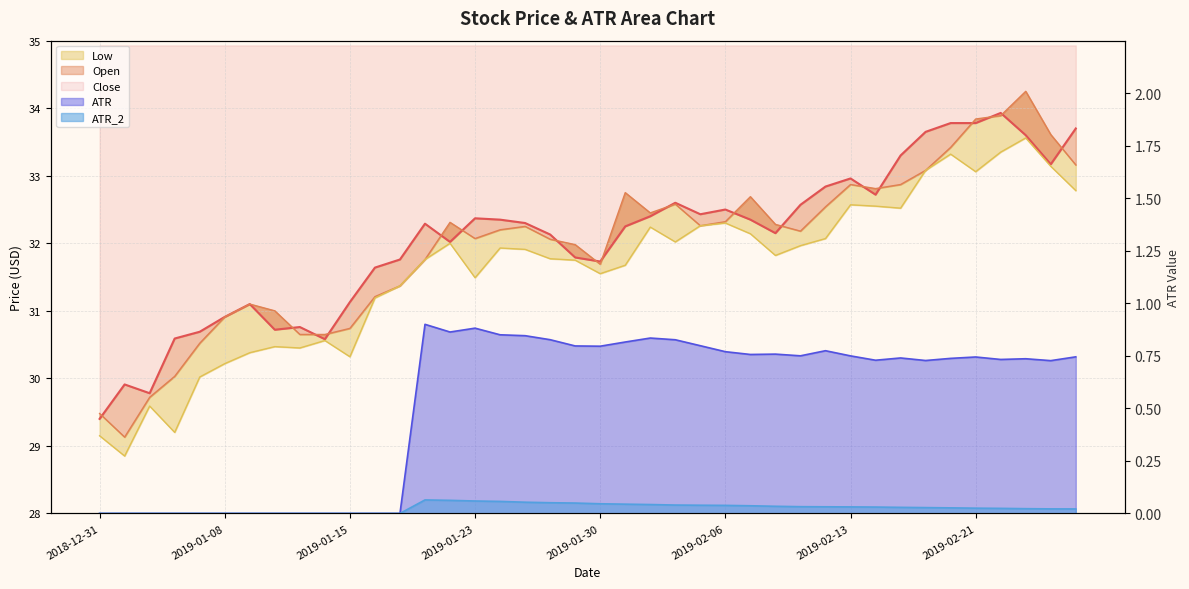

Reading right to left, extract all data points from this chart.

ATR: 2019-02-27=0.7	2019-02-26=0.7	2019-02-25=0.7	2019-02-22=0.7	2019-02-21=0.7	2019-02-20=0.7	2019-02-19=0.7	2019-02-15=0.7	2019-02-14=0.7	2019-02-13=0.7	2019-02-12=0.8	2019-02-11=0.7	2019-02-08=0.8	2019-02-07=0.8	2019-02-06=0.8	2019-02-05=0.8	2019-02-04=0.8	2019-02-01=0.8	2019-01-31=0.8	2019-01-30=0.8	2019-01-29=0.8	2019-01-28=0.8	2019-01-25=0.8	2019-01-24=0.9	2019-01-23=0.9	2019-01-22=0.9	2019-01-18=0.9	2019-01-17=0.0	2019-01-16=0.0	2019-01-15=0.0	2019-01-14=0.0	2019-01-11=0.0	2019-01-10=0.0	2019-01-09=0.0	2019-01-08=0.0	2019-01-07=0.0	2019-01-04=0.0	2019-01-03=0.0	2019-01-02=0.0	2018-12-31=0.0
ATR_2: 2019-02-27=0.0	2019-02-26=0.0	2019-02-25=0.0	2019-02-22=0.0	2019-02-21=0.0	2019-02-20=0.0	2019-02-19=0.0	2019-02-15=0.0	2019-02-14=0.0	2019-02-13=0.0	2019-02-12=0.0	2019-02-11=0.0	2019-02-08=0.0	2019-02-07=0.0	2019-02-06=0.0	2019-02-05=0.0	2019-02-04=0.0	2019-02-01=0.0	2019-01-31=0.0	2019-01-30=0.0	2019-01-29=0.0	2019-01-28=0.1	2019-01-25=0.1	2019-01-24=0.1	2019-01-23=0.1	2019-01-22=0.1	2019-01-18=0.1	2019-01-17=0.0	2019-01-16=0.0	2019-01-15=0.0	2019-01-14=0.0	2019-01-11=0.0	2019-01-10=0.0	2019-01-09=0.0	2019-01-08=0.0	2019-01-07=0.0	2019-01-04=0.0	2019-01-03=0.0	2019-01-02=0.0	2018-12-31=0.0
Close: 2019-02-27=33.7	2019-02-26=33.2	2019-02-25=33.6	2019-02-22=33.9	2019-02-21=33.8	2019-02-20=33.8	2019-02-19=33.7	2019-02-15=33.3	2019-02-14=32.7	2019-02-13=33.0	2019-02-12=32.8	2019-02-11=32.6	2019-02-08=32.2	2019-02-07=32.3	2019-02-06=32.5	2019-02-05=32.4	2019-02-04=32.6	2019-02-01=32.4	2019-01-31=32.2	2019-01-30=31.7	2019-01-29=31.8	2019-01-28=32.1	2019-01-25=32.3	2019-01-24=32.3	2019-01-23=32.4	2019-01-22=32.0	2019-01-18=32.3	2019-01-17=31.8	2019-01-16=31.6	2019-01-15=31.1	2019-01-14=30.6	2019-01-11=30.8	2019-01-10=30.7	2019-01-09=31.1	2019-01-08=30.9	2019-01-07=30.7	2019-01-04=30.6	2019-01-03=29.8	2019-01-02=29.9	2018-12-31=29.4
Open: 2019-02-27=33.2	2019-02-26=33.6	2019-02-25=34.2	2019-02-22=33.9	2019-02-21=33.8	2019-02-20=33.4	2019-02-19=33.1	2019-02-15=32.9	2019-02-14=32.8	2019-02-13=32.9	2019-02-12=32.5	2019-02-11=32.2	2019-02-08=32.3	2019-02-07=32.7	2019-02-06=32.3	2019-02-05=32.3	2019-02-04=32.6	2019-02-01=32.5	2019-01-31=32.8	2019-01-30=31.7	2019-01-29=32.0	2019-01-28=32.1	2019-01-25=32.2	2019-01-24=32.2	2019-01-23=32.1	2019-01-22=32.3	2019-01-18=31.8	2019-01-17=31.4	2019-01-16=31.2	2019-01-15=30.7	2019-01-14=30.6	2019-01-11=30.6	2019-01-10=31.0	2019-01-09=31.1	2019-01-08=30.9	2019-01-07=30.5	2019-01-04=30.0	2019-01-03=29.7	2019-01-02=29.1	2018-12-31=29.5
Low: 2019-02-27=32.8	2019-02-26=33.1	2019-02-25=33.6	2019-02-22=33.3	2019-02-21=33.1	2019-02-20=33.3	2019-02-19=33.1	2019-02-15=32.5	2019-02-14=32.5	2019-02-13=32.6	2019-02-12=32.1	2019-02-11=32.0	2019-02-08=31.8	2019-02-07=32.1	2019-02-06=32.3	2019-02-05=32.3	2019-02-04=32.0	2019-02-01=32.2	2019-01-31=31.7	2019-01-30=31.5	2019-01-29=31.8	2019-01-28=31.8	2019-01-25=31.9	2019-01-24=31.9	2019-01-23=31.5	2019-01-22=32.0	2019-01-18=31.8	2019-01-17=31.4	2019-01-16=31.2	2019-01-15=30.3	2019-01-14=30.6	2019-01-11=30.5	2019-01-10=30.5	2019-01-09=30.4	2019-01-08=30.2	2019-01-07=30.0	2019-01-04=29.2	2019-01-03=29.6	2019-01-02=28.9	2018-12-31=29.1